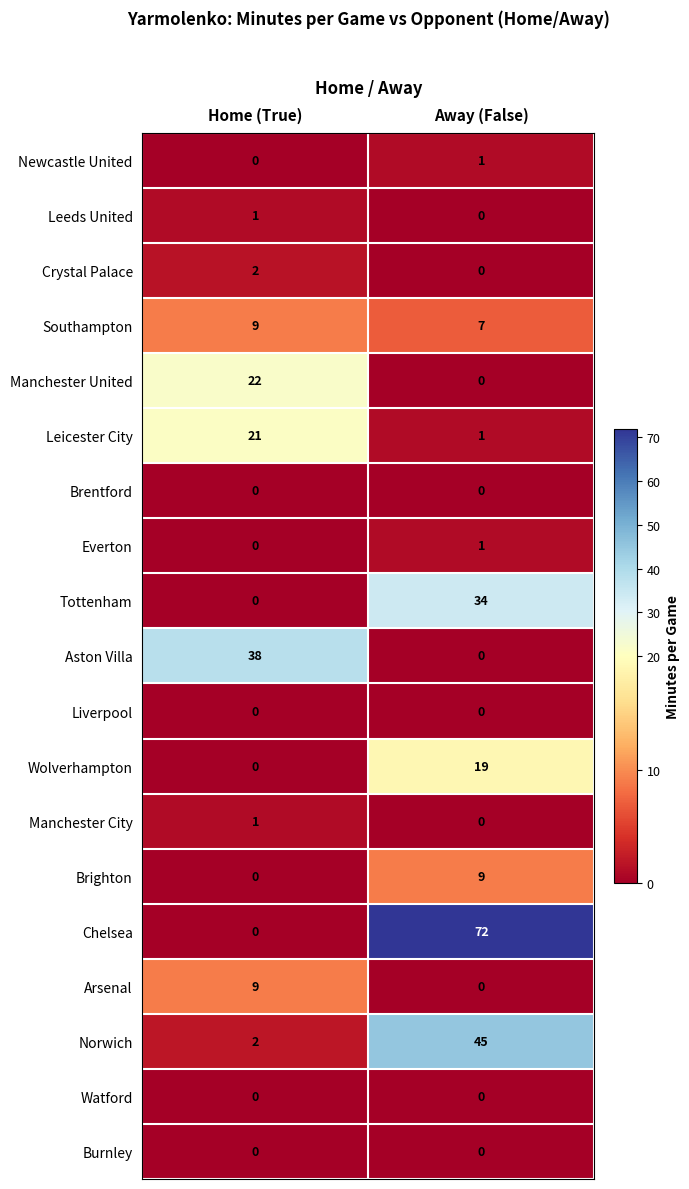

What is the maximum value for Manchester United?

22